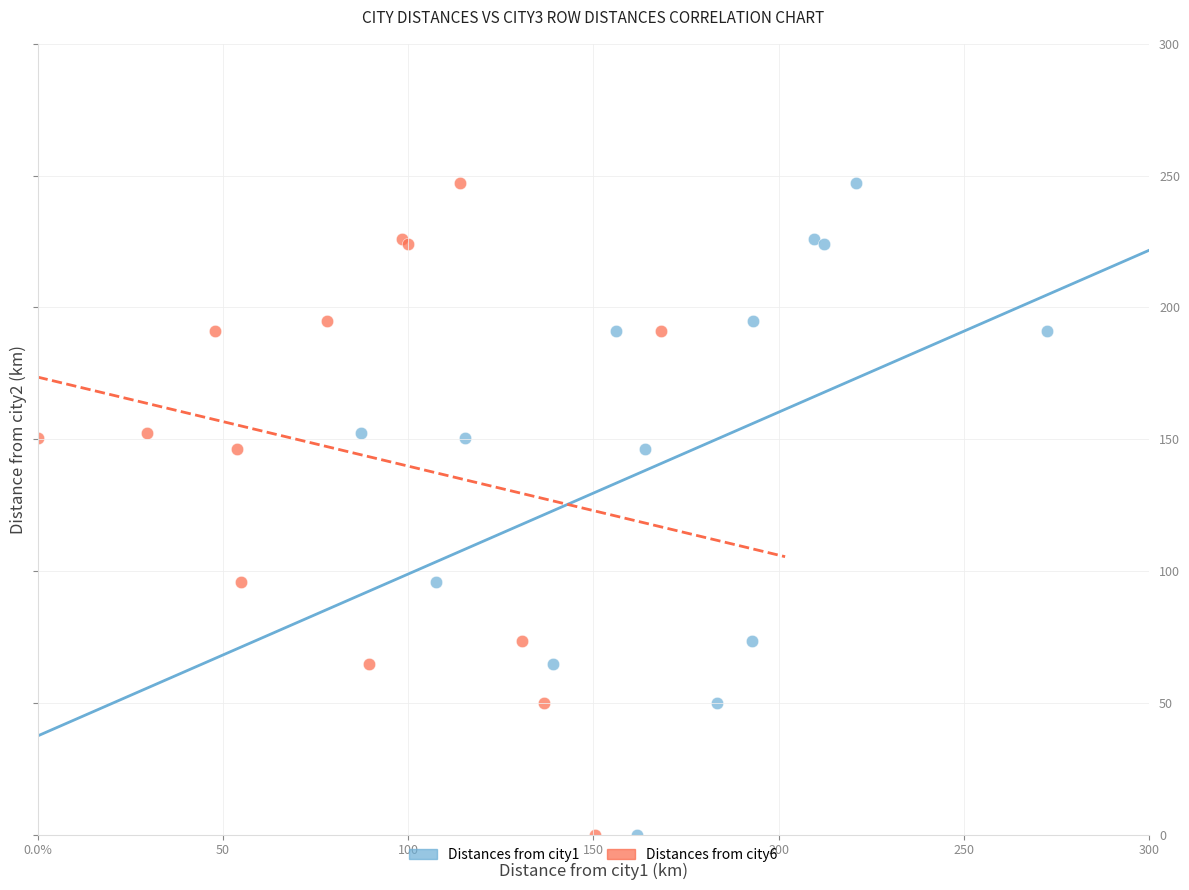

What are all the series names shown in the legend?

Distances from city1, Distances from city6